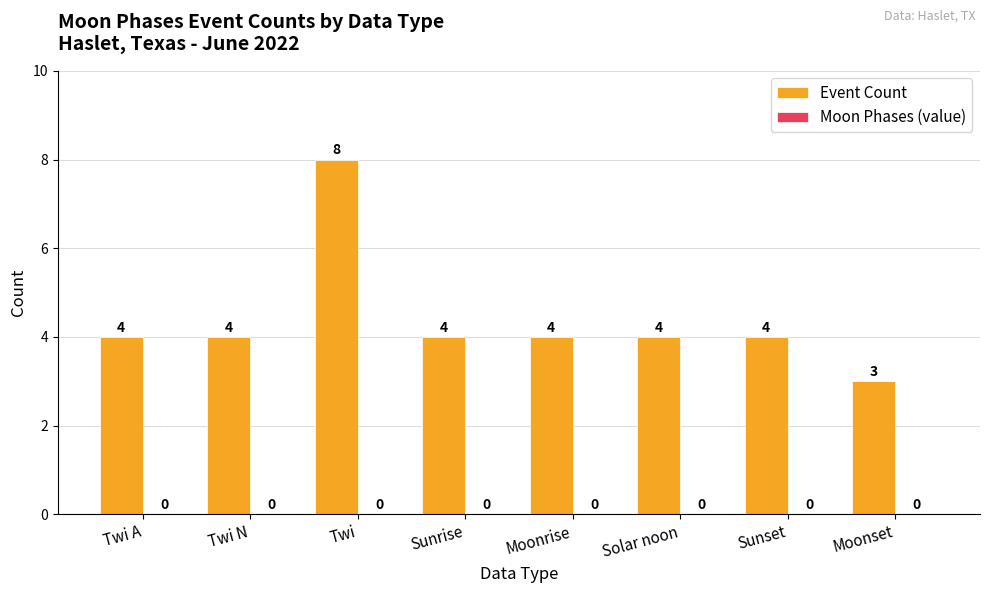

True or false: the data shows 3 at Twi.

False